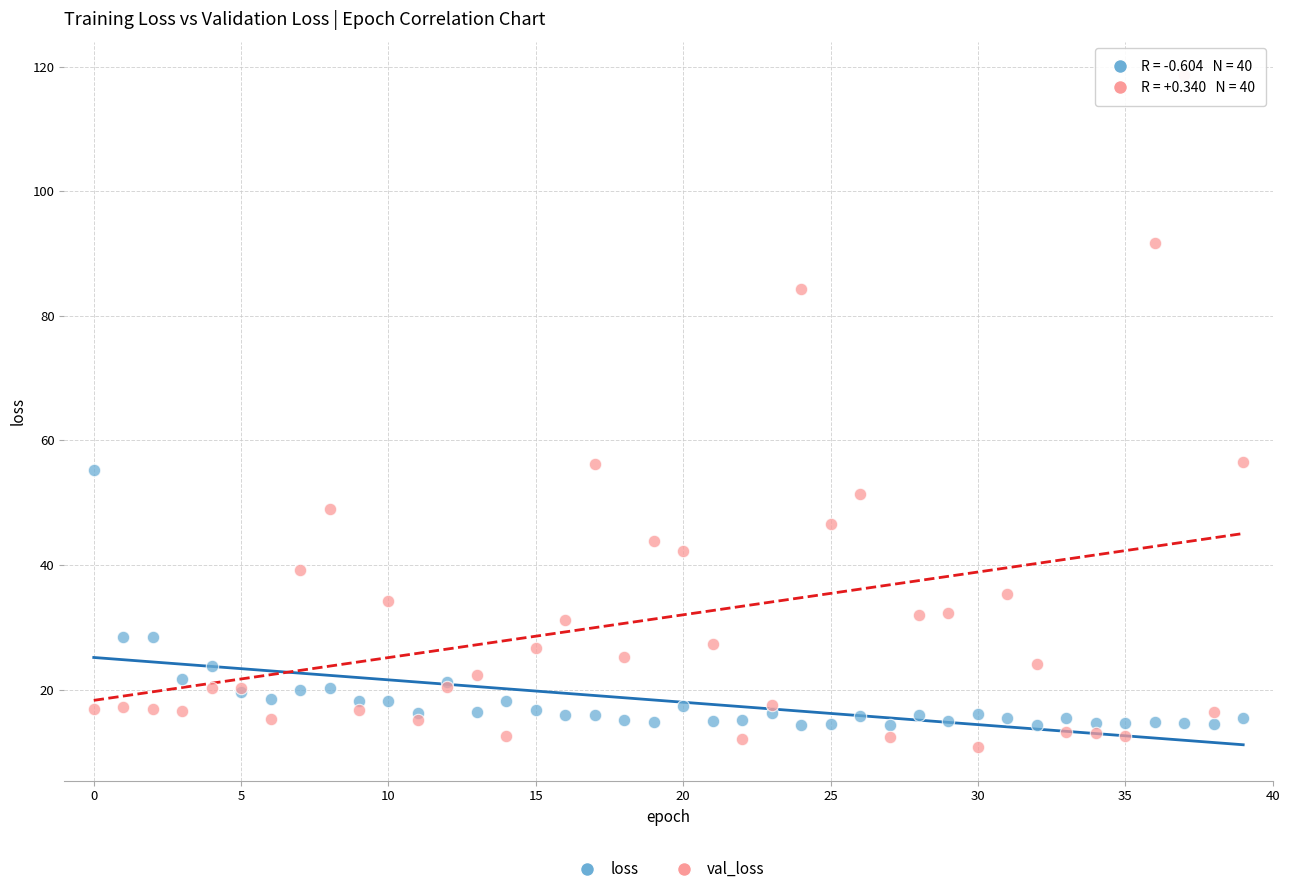

What are all the series names shown in the legend?

loss, val_loss